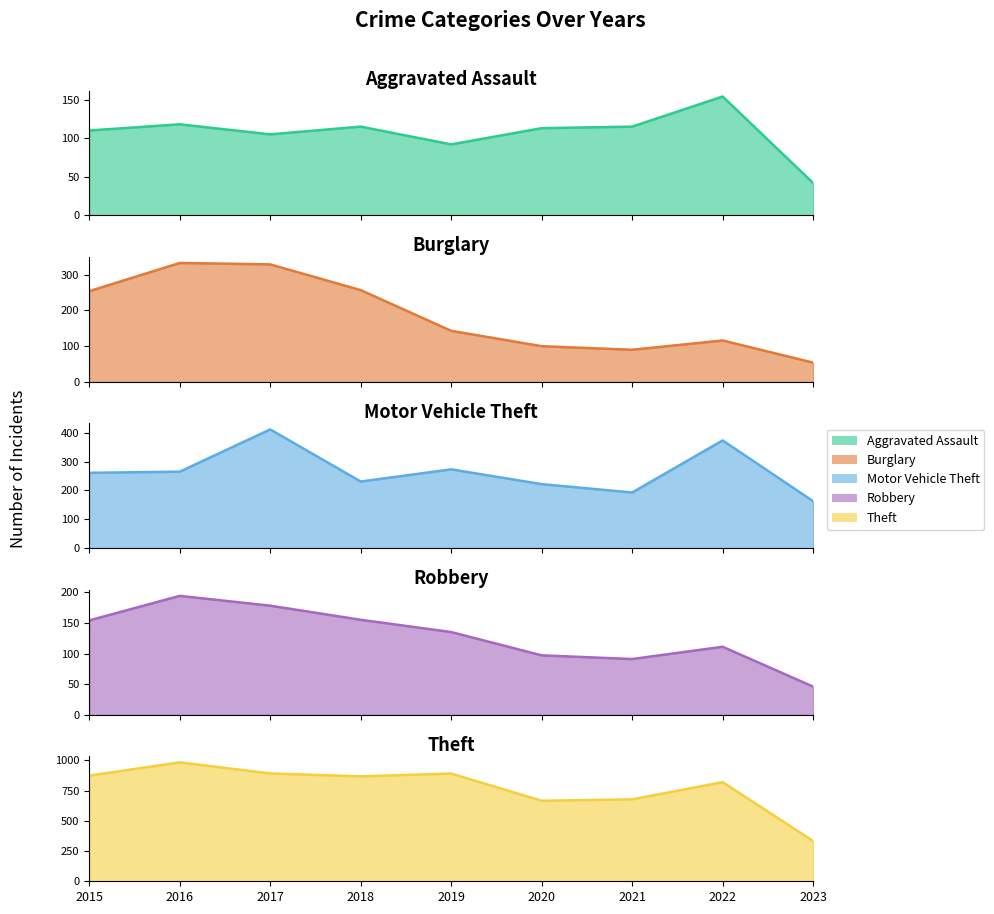

In Burglary, how many points are higher than both neighbors (excluding endpoints)?

2